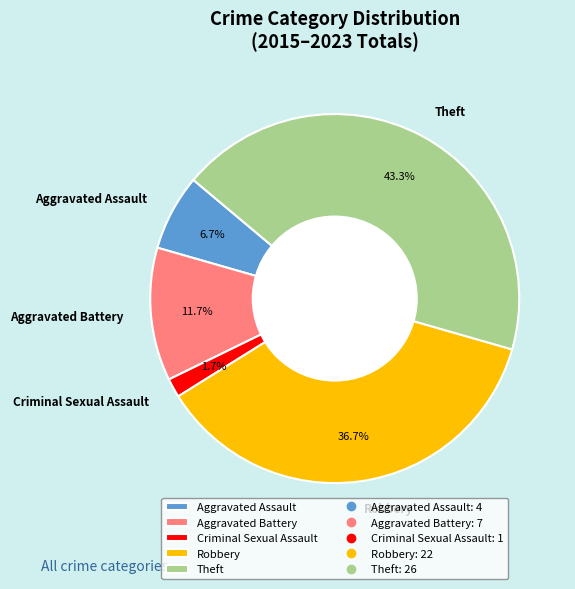

What portion of the pie excludes Theft?

56.7%